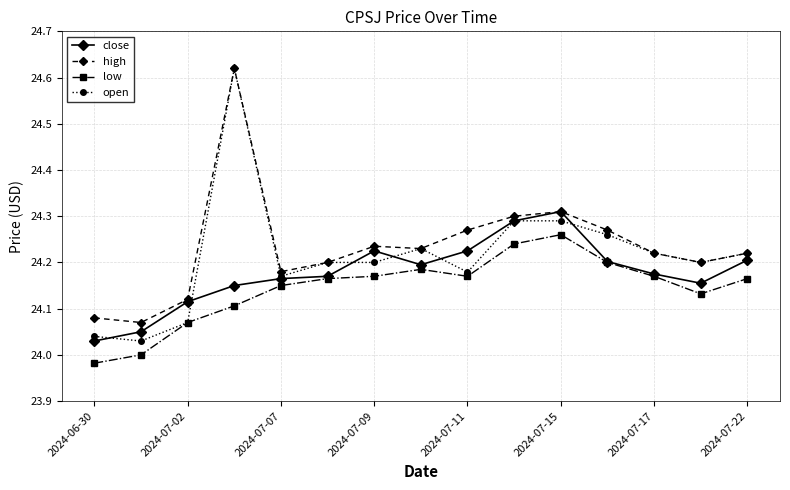

What is the sum of all close values?

362.7